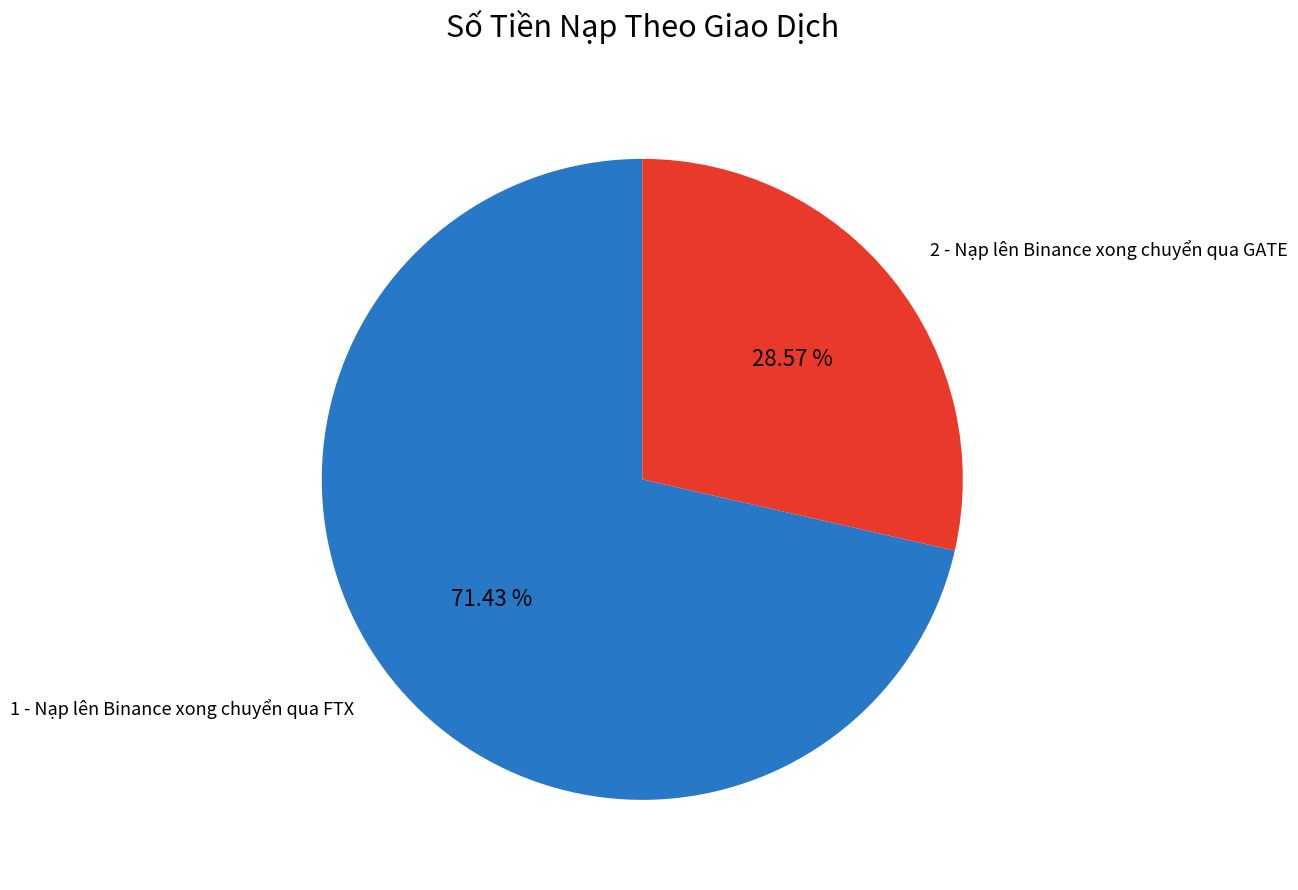

Count the number of slices in the pie.

2